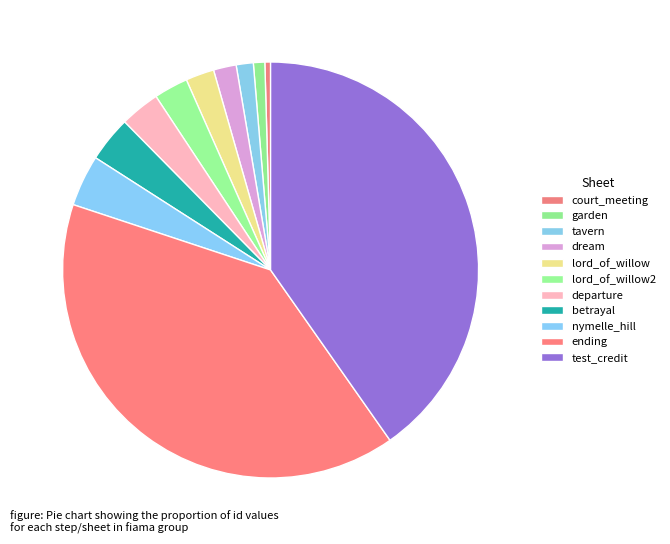

To the nearest percent, what portion does lord_of_willow represent?

2%